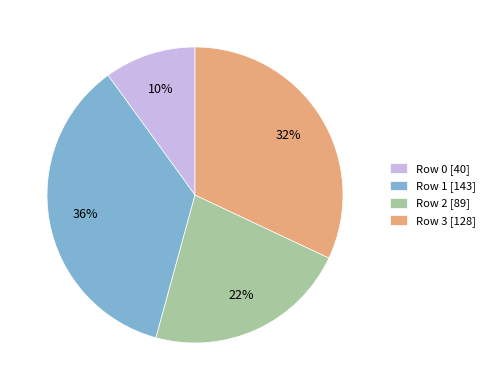

Is the sum of Row 0 [40] and Row 1 [143] greater than half?

No